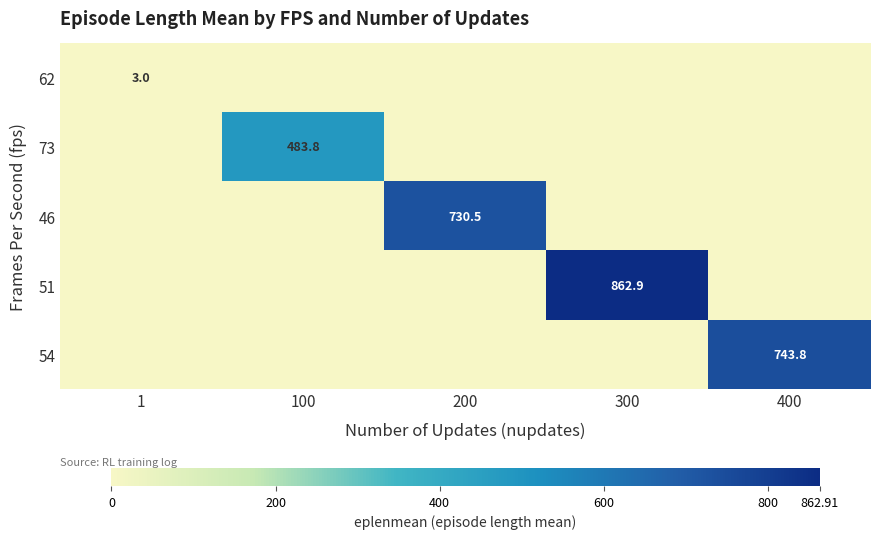

The value of 62 at 200 is -1.2. True or false?

False